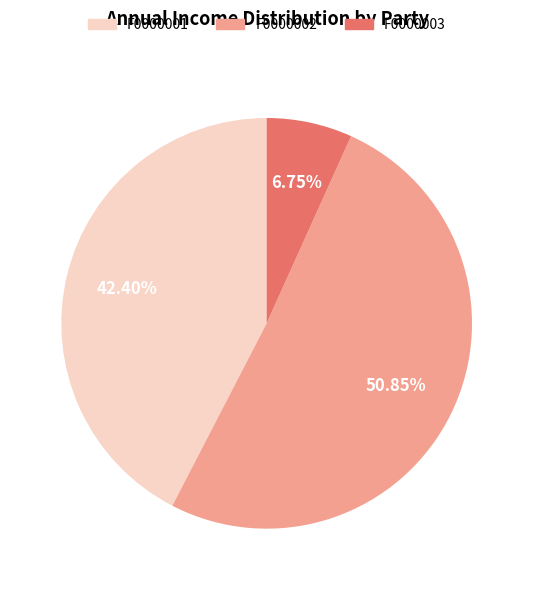

To the nearest percent, what is the difference between the largest and smallest slice percentages?

44%